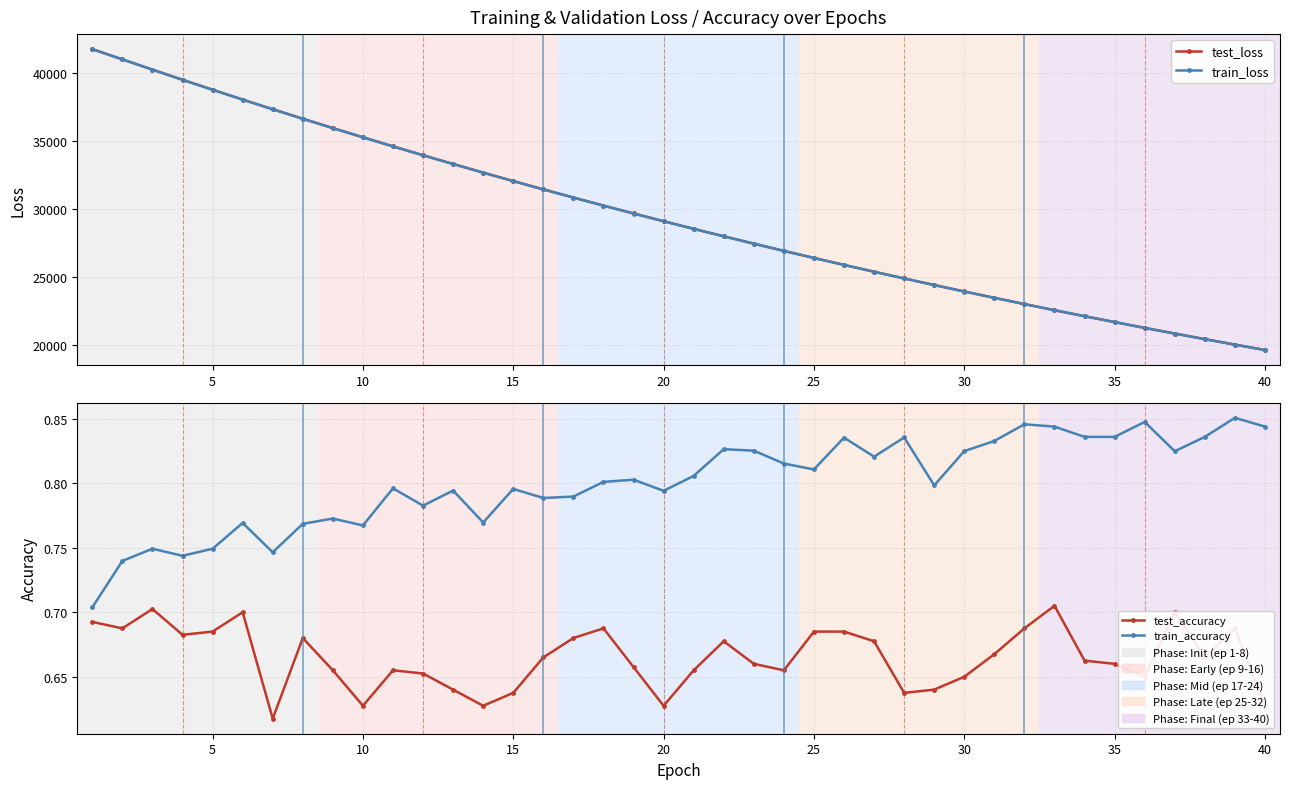

True or false: train_accuracy has more than 0 points higher than both neighbors.

True